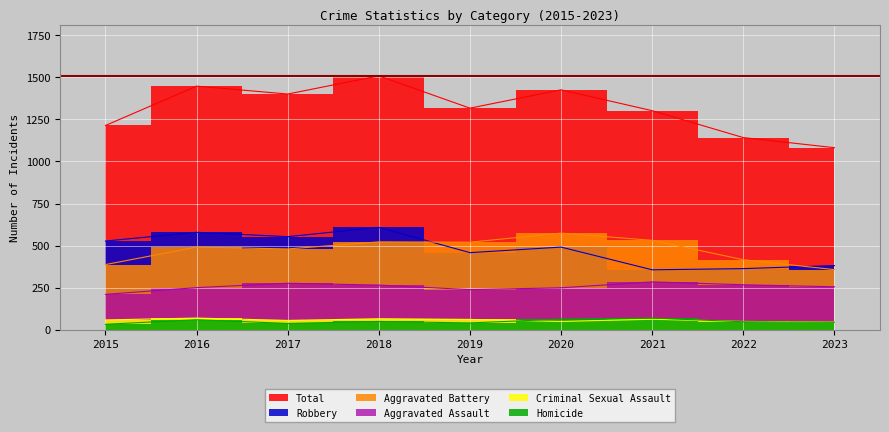

What is the difference between the second highest and second lowest values in the Aggravated Assault series?

38